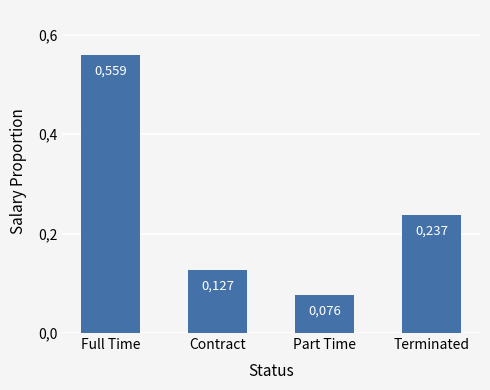

Does the chart contain any negative values?

No